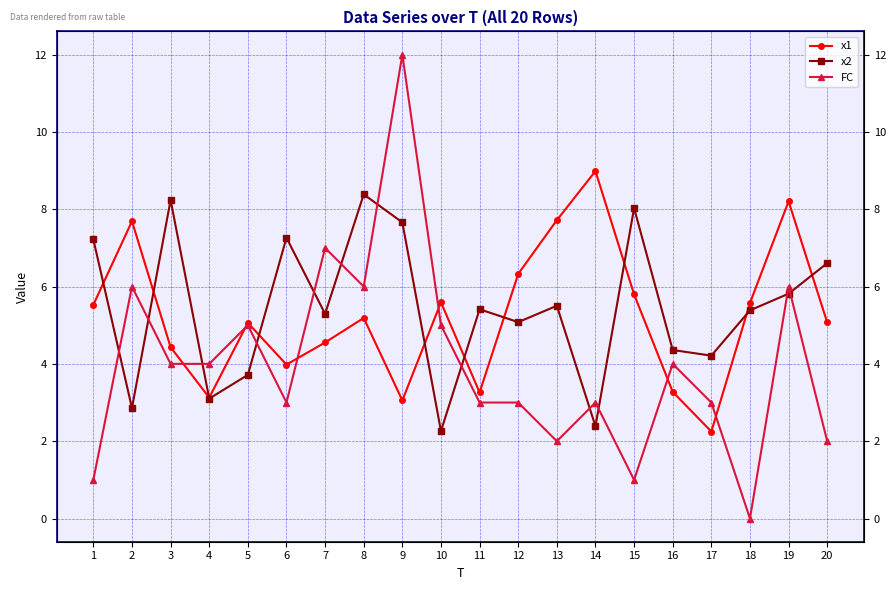

What are all the series names shown in the legend?

x1, x2, FC